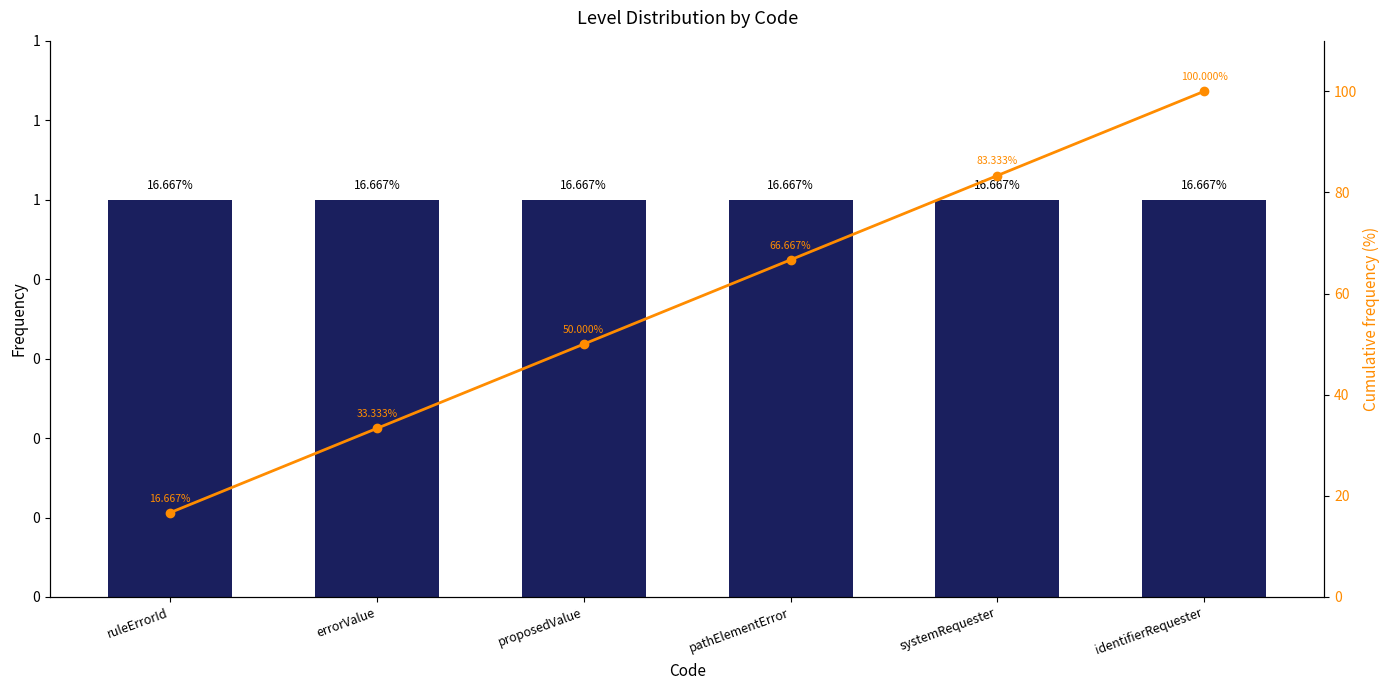

What is the label of the 2nd bar from the right?

systemRequester